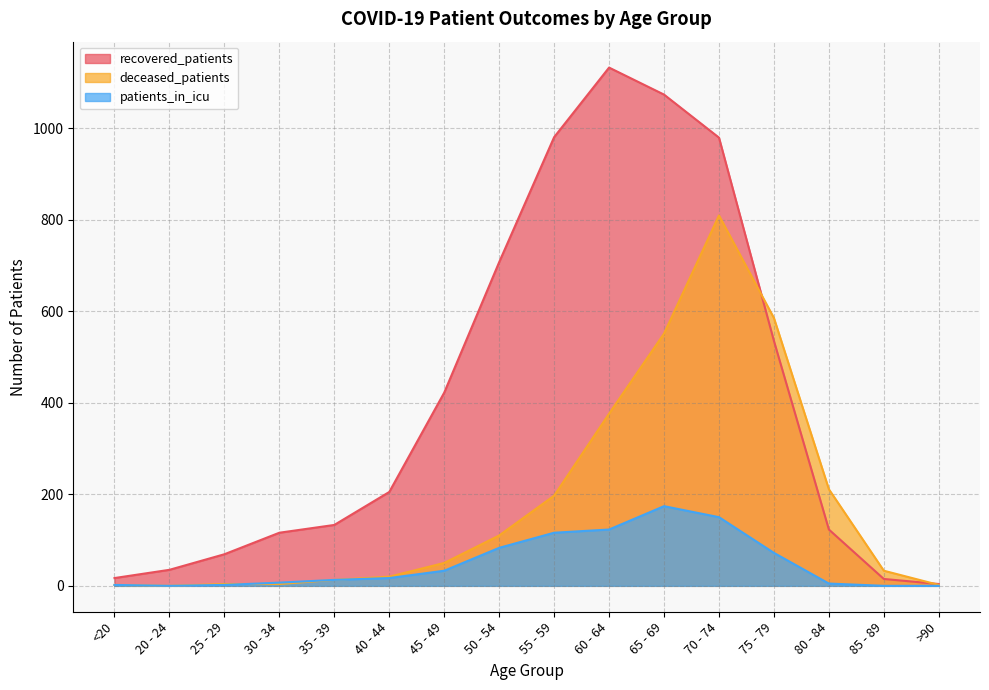

At which label is patients_in_icu closest to 87?

50 - 54